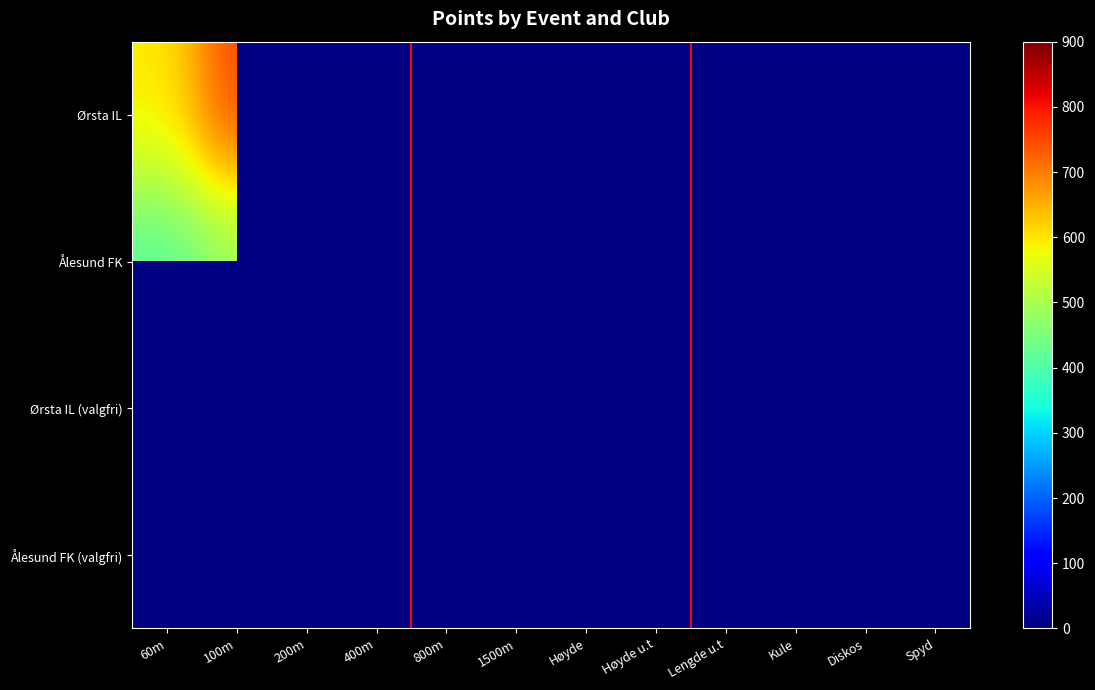

Is it true that Ålesund FK equals 35.0 at Høyde?

True